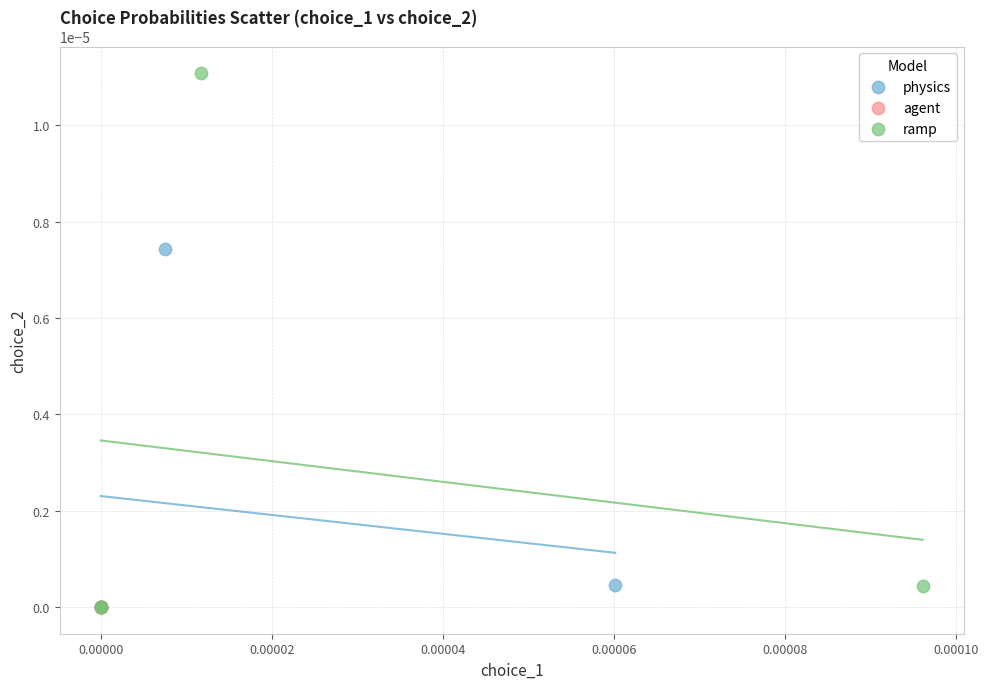

What are all the series names shown in the legend?

physics, agent, ramp